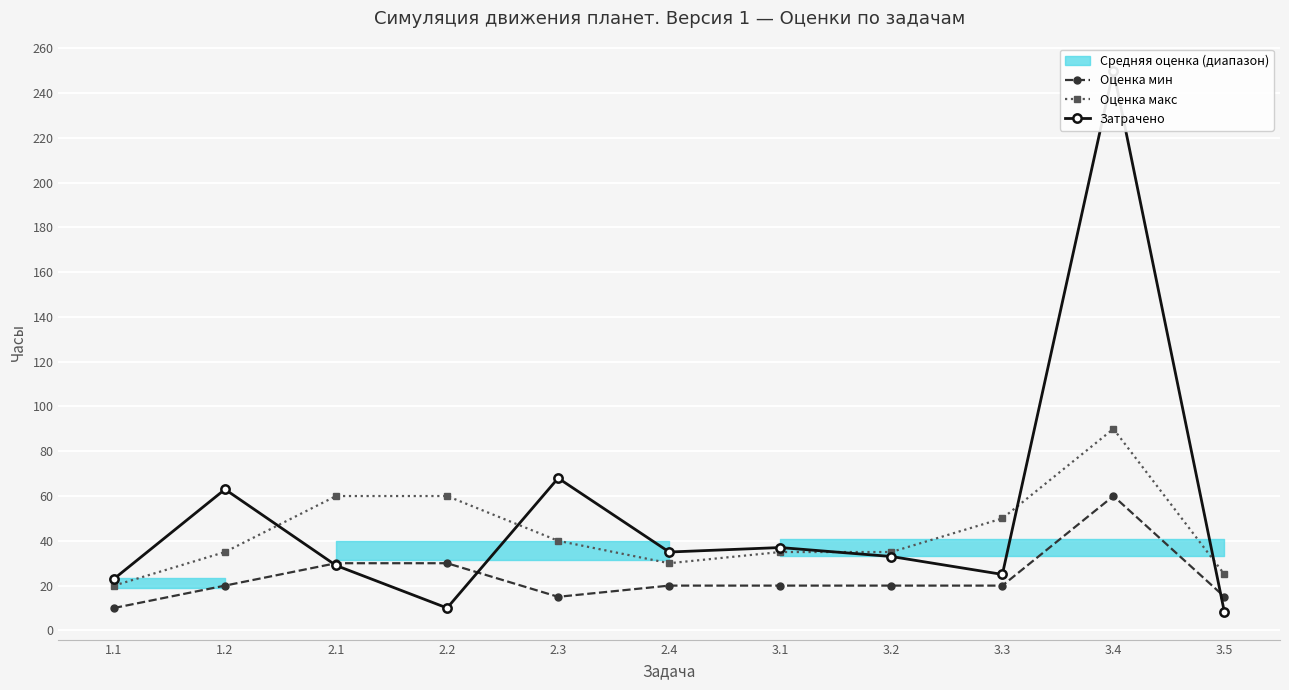

What is the difference between the highest and lowest values at 3.4?

190